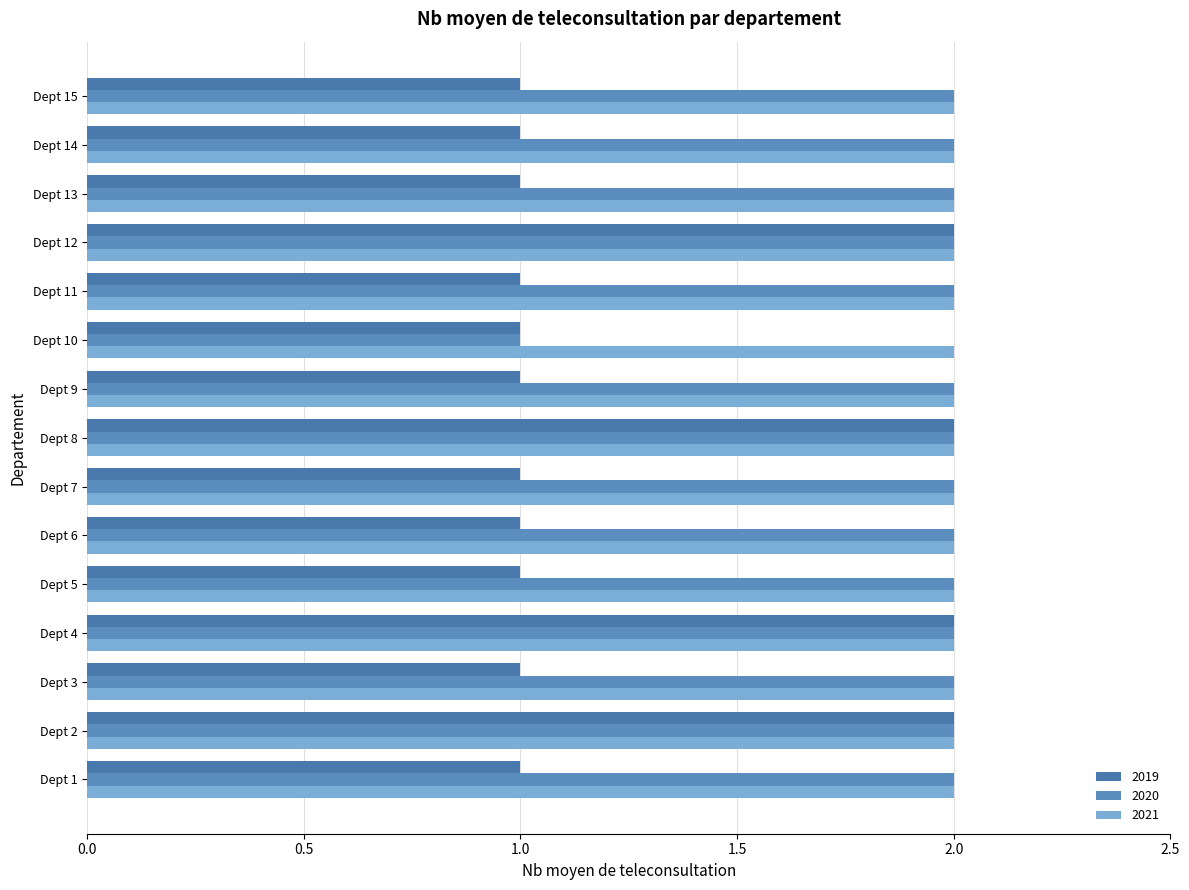

Count the 2019 values in the range 1 to 2.

15